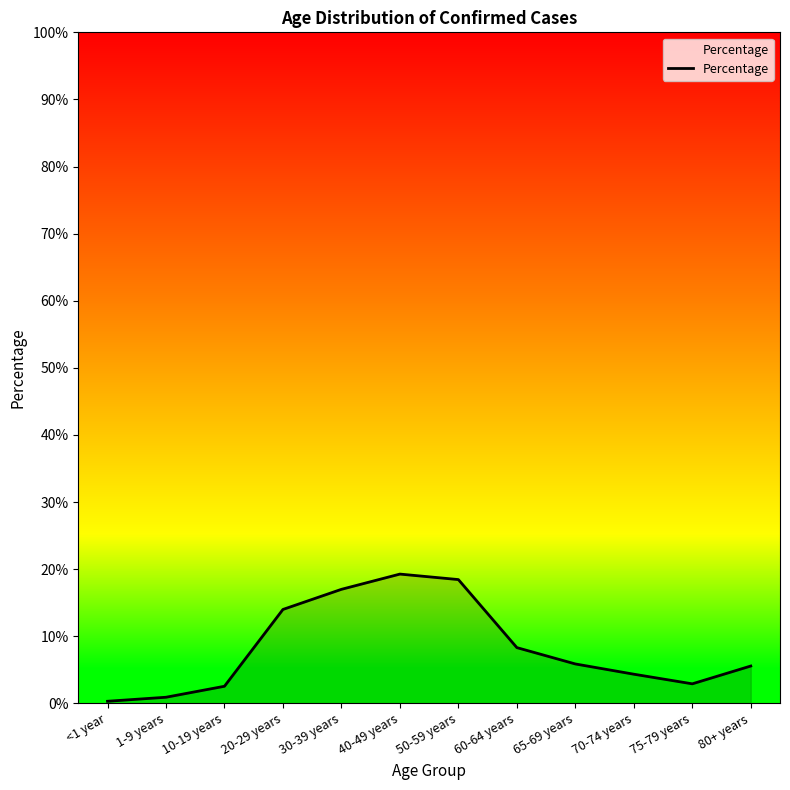

At which label is the value closest to 0?

<1 year